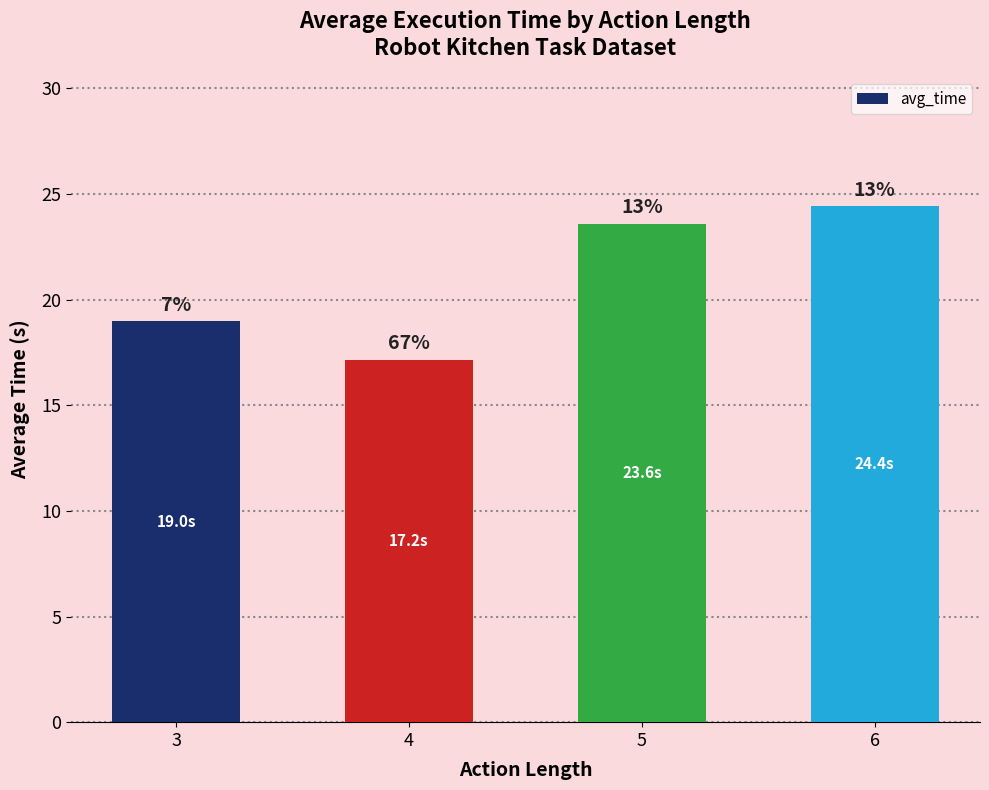

Does the chart contain stacked bars?

No